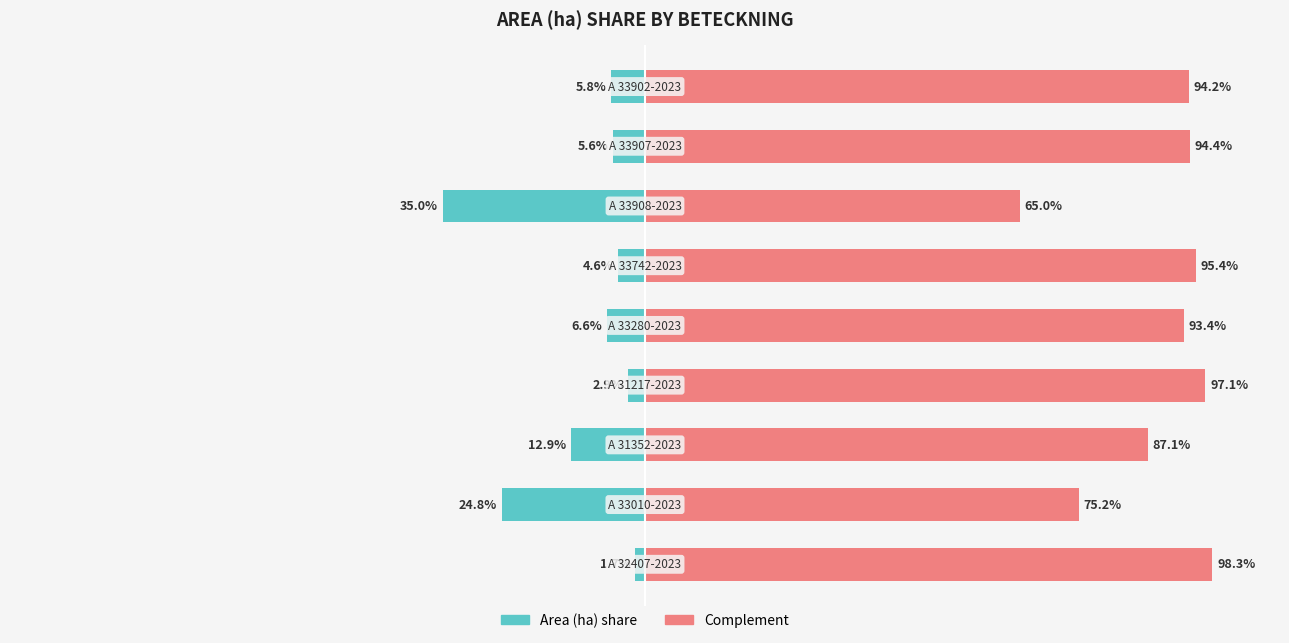

Are the bars horizontal?

Yes